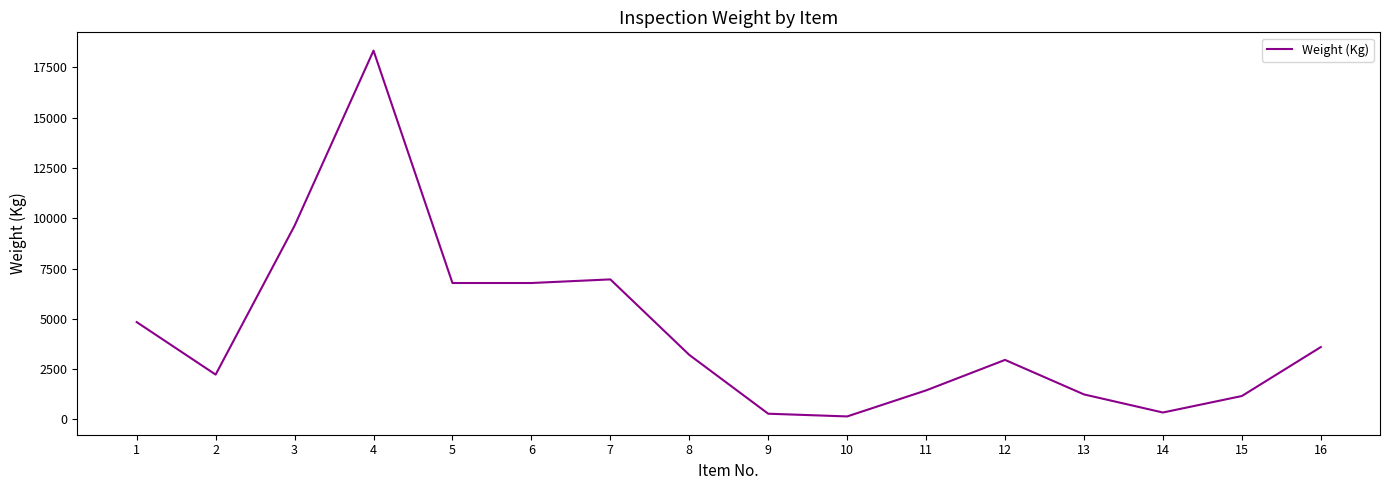

The chart shows a value of 13184 at 3. True or false?

False